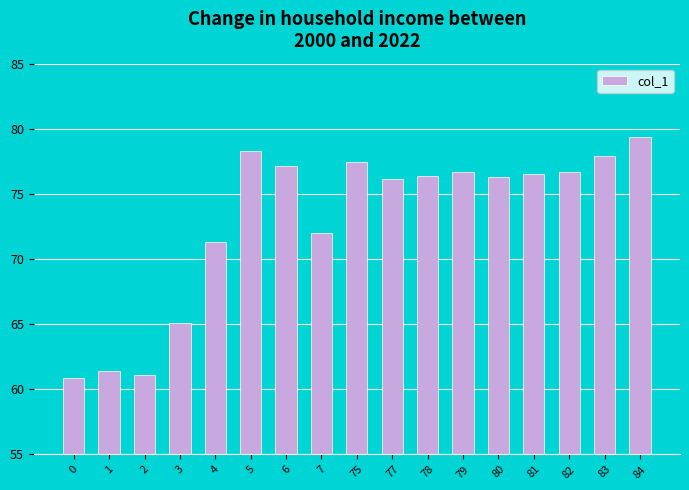

At which category does the chart reach its peak across all series?

84